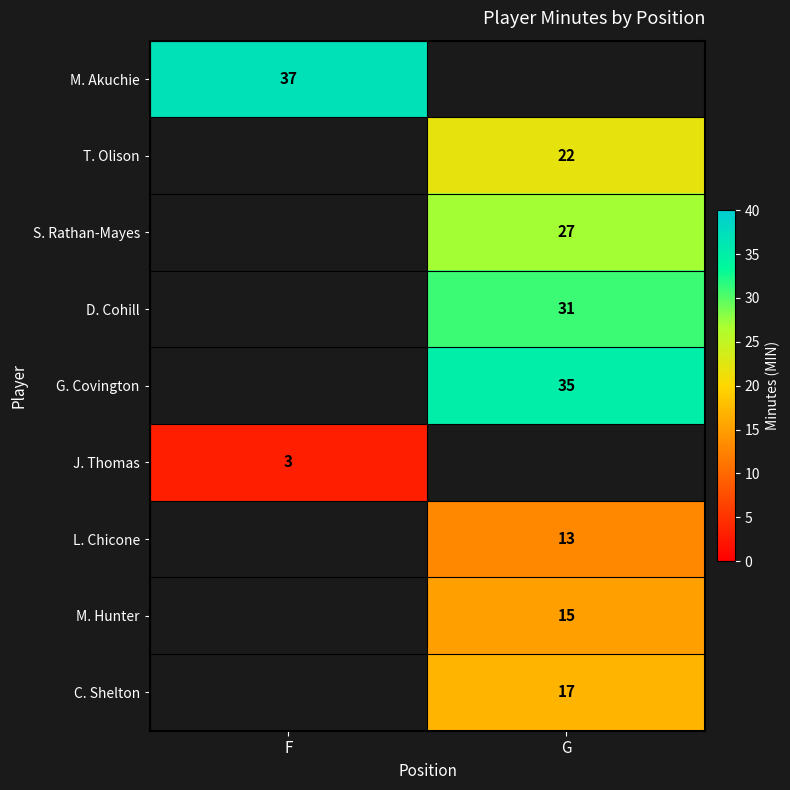

What is the difference between the highest and lowest values at F?

34.0